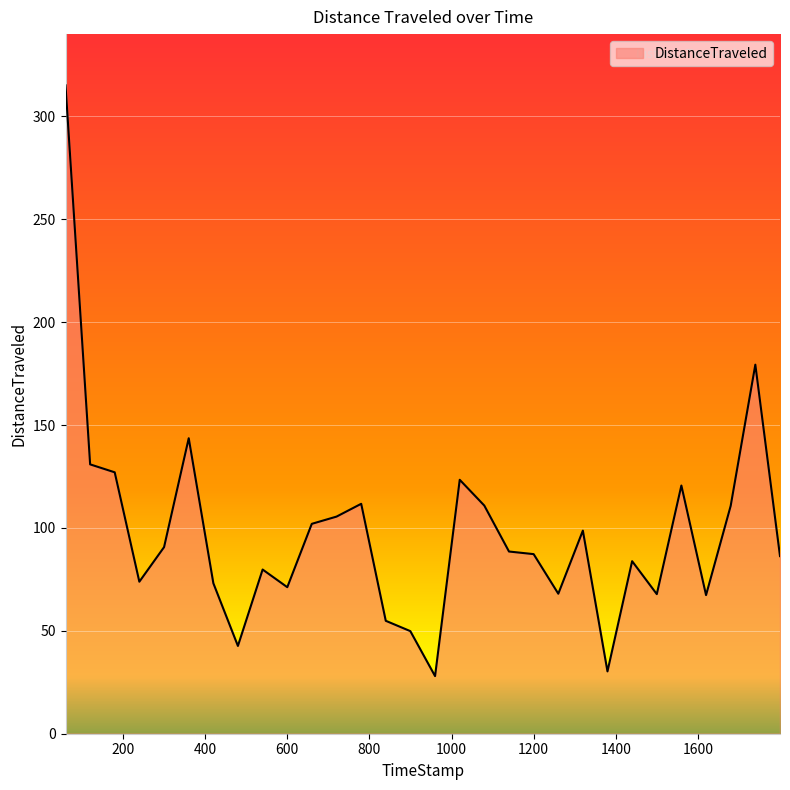

What is the smallest value displayed?

28.0